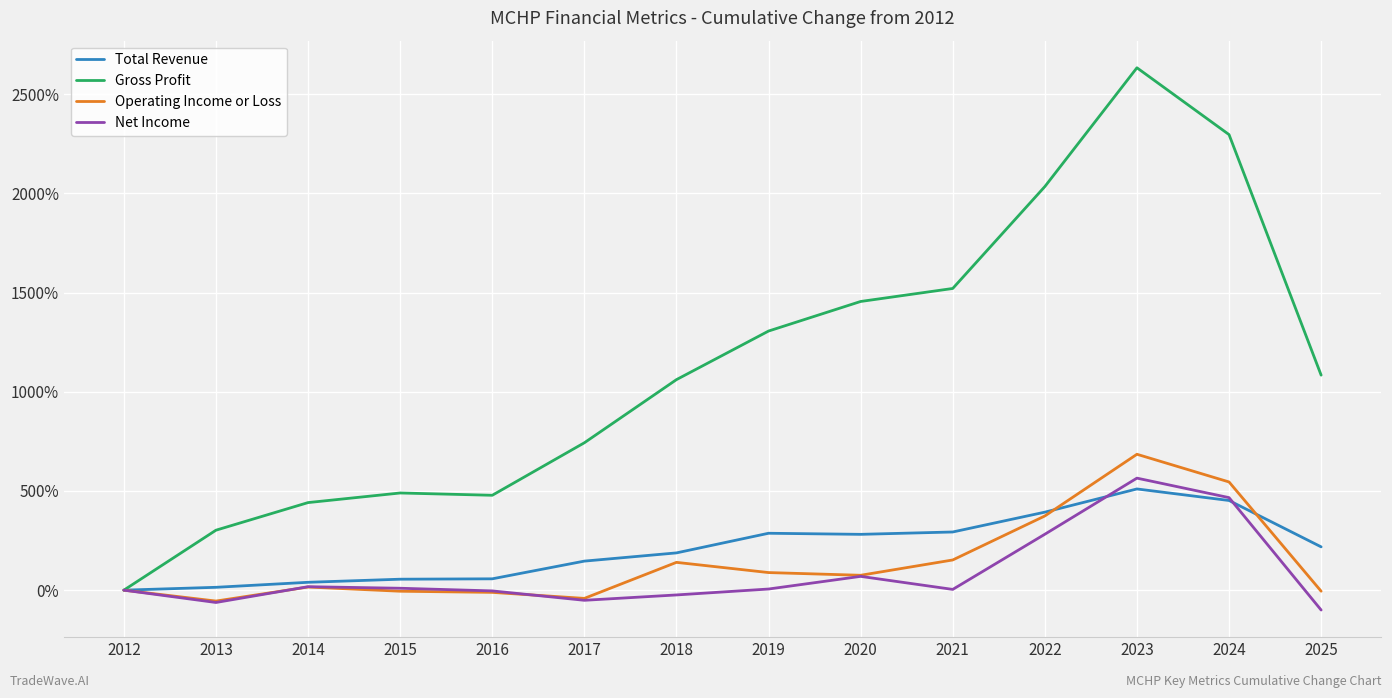

The value of Operating Income or Loss at 2021 is 152.2. True or false?

True